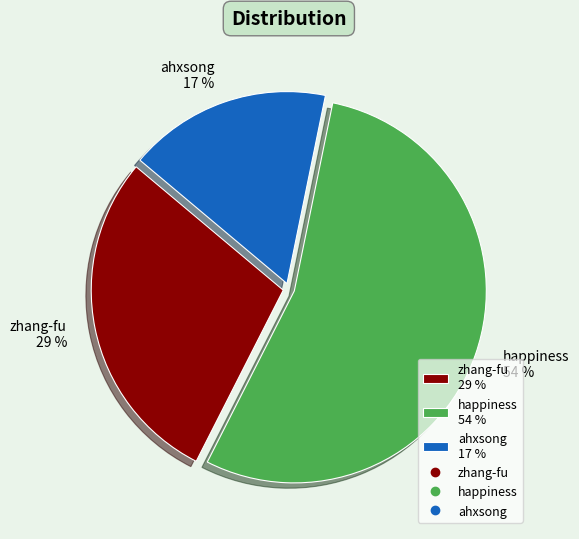

Do happiness and zhang-fu together represent more than half of the pie?

Yes